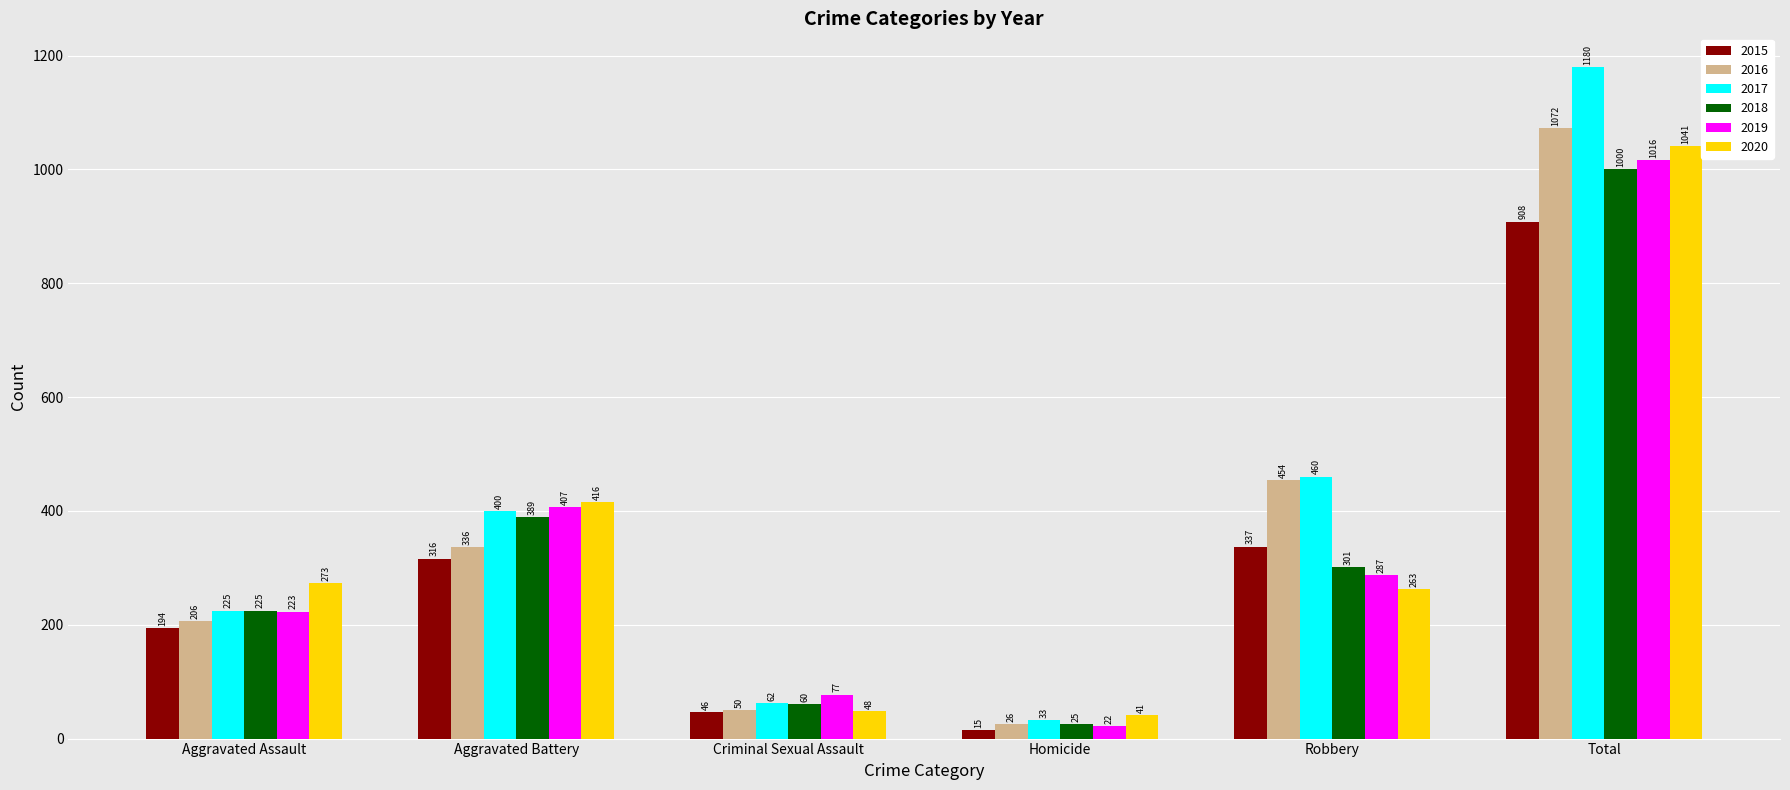

What is the minimum value shown in the chart?

15